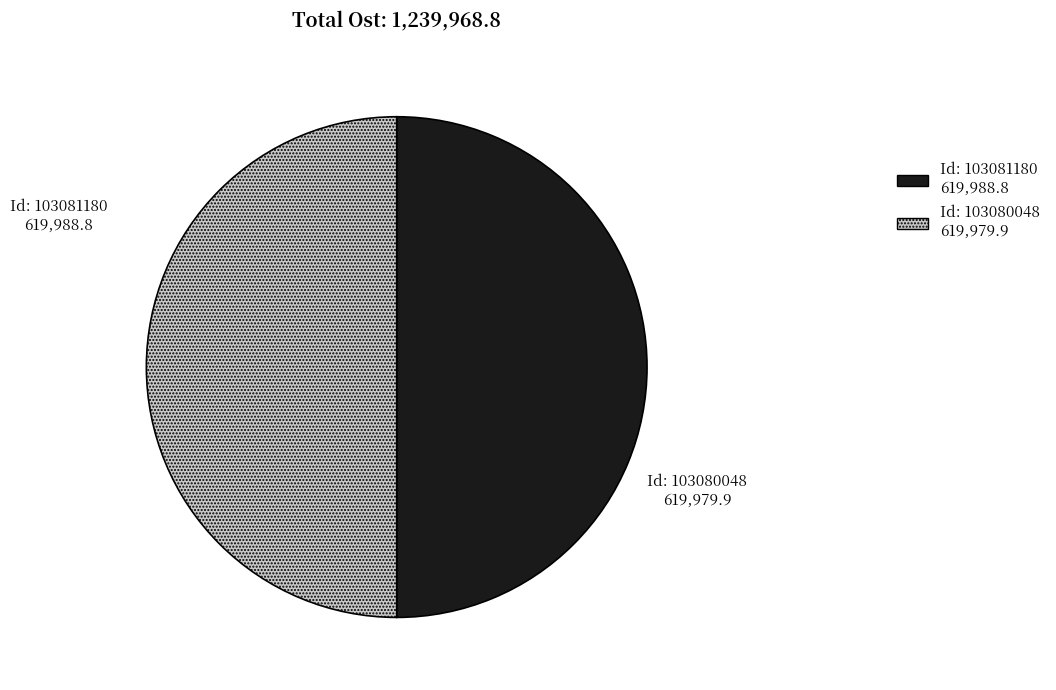

Which slice is the largest?

103081180